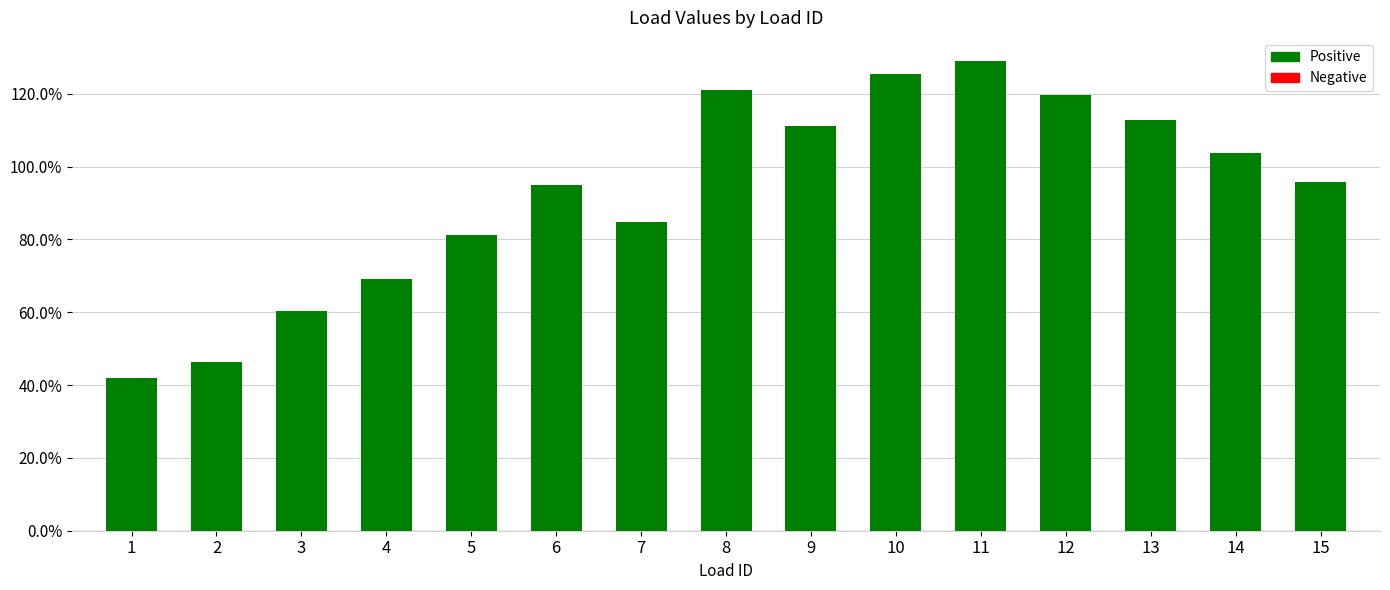

What is the greatest value displayed?

1.3